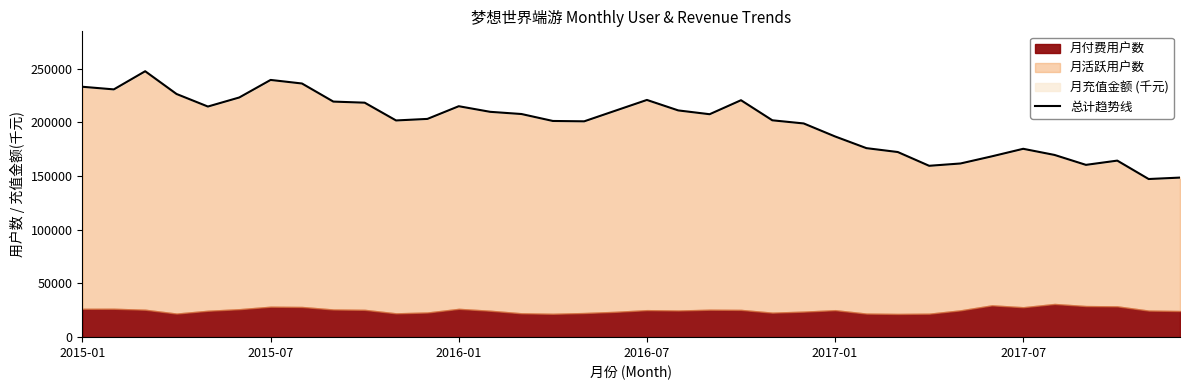

What is the change in value from 25 to 26?

-3617